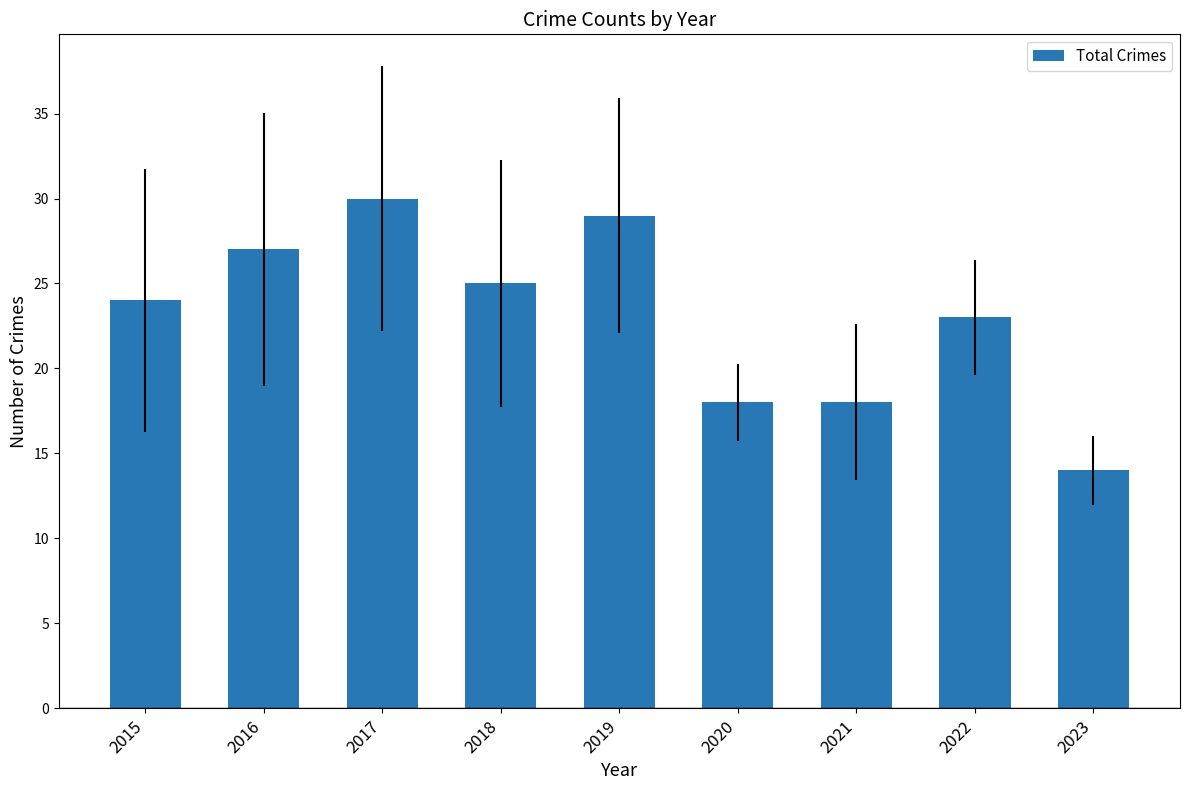

Which label corresponds to the largest value in the chart?

2017